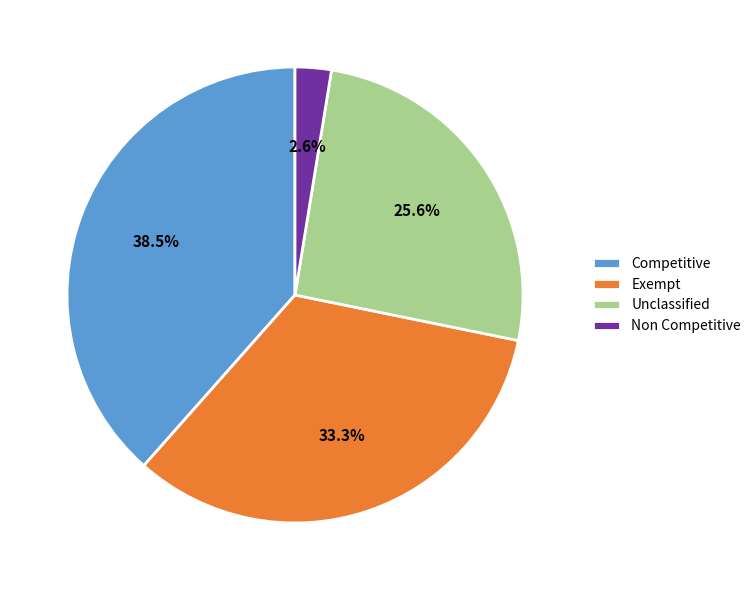

Rank the categories by value from highest to lowest.

Competitive, Exempt, Unclassified, Non Competitive